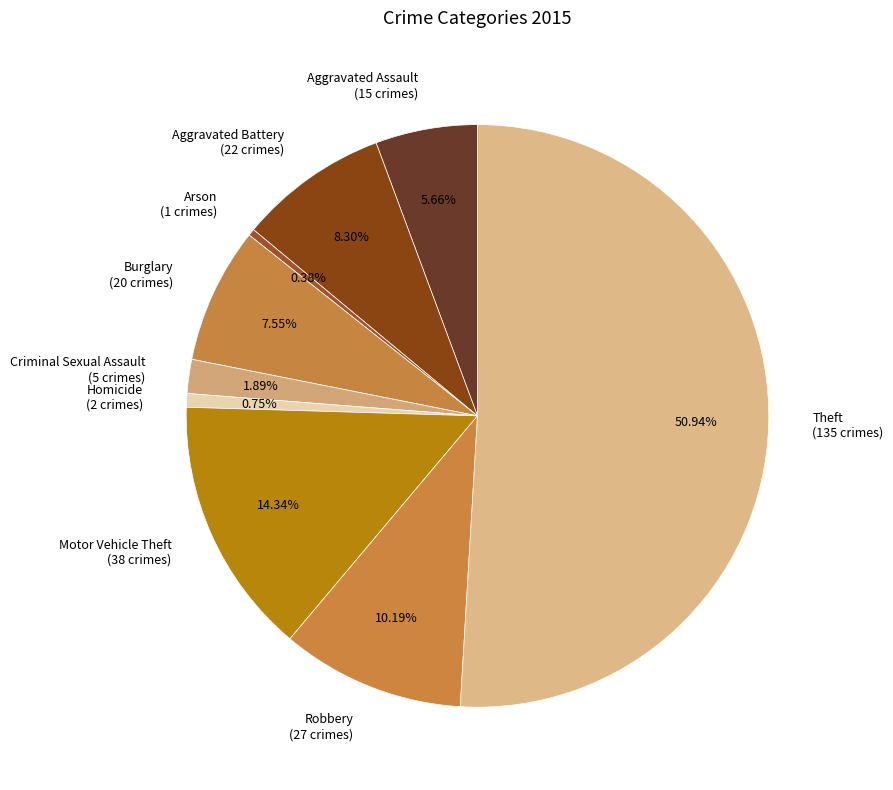

The Homicide slice represents 7% of the pie. True or false?

False